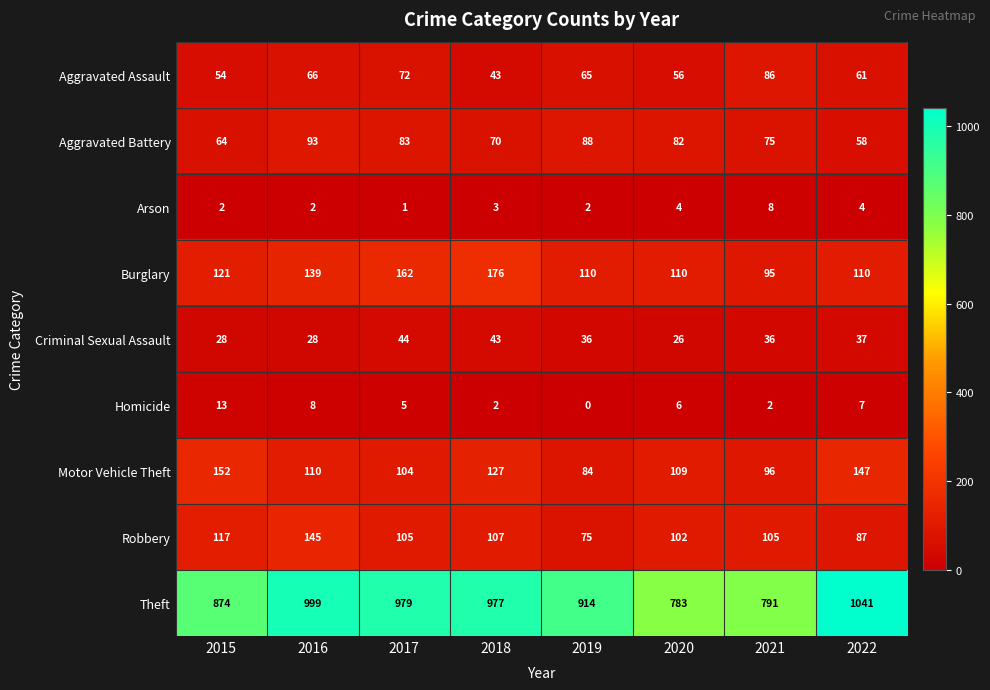

What is the sum of the Robbery values at 2022 and 2020?

189